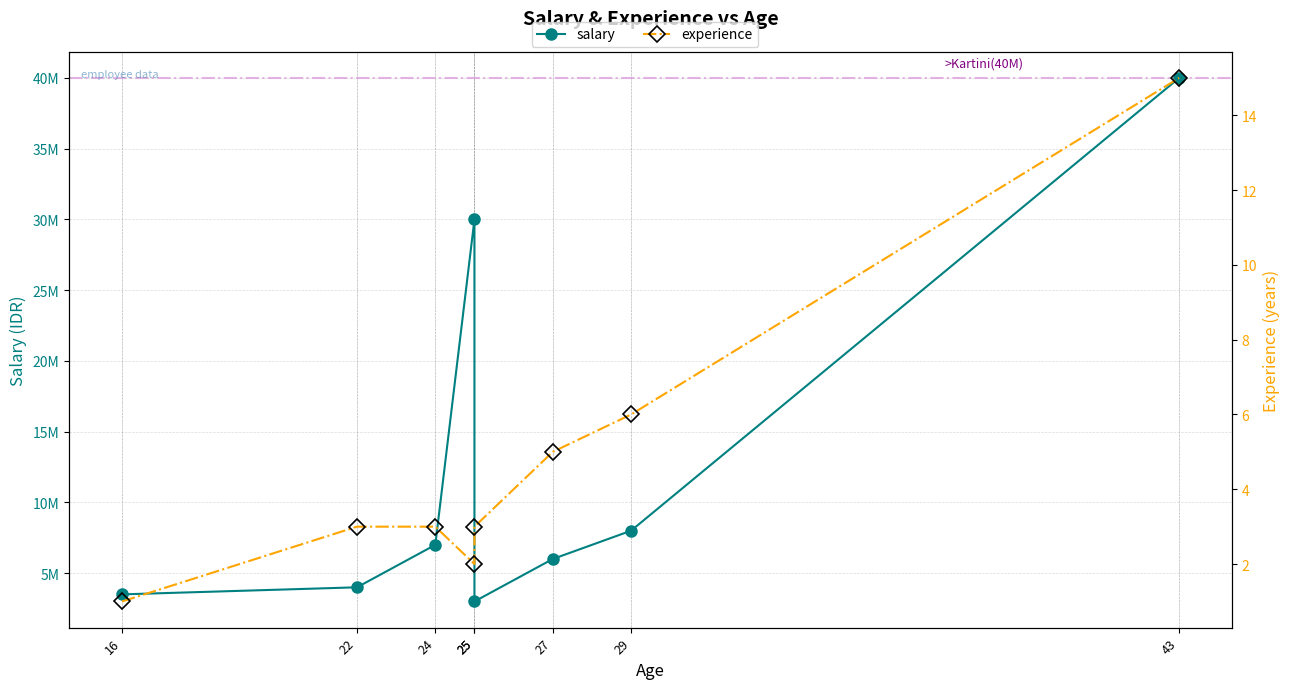

Where does the experience series first go above 3?

27